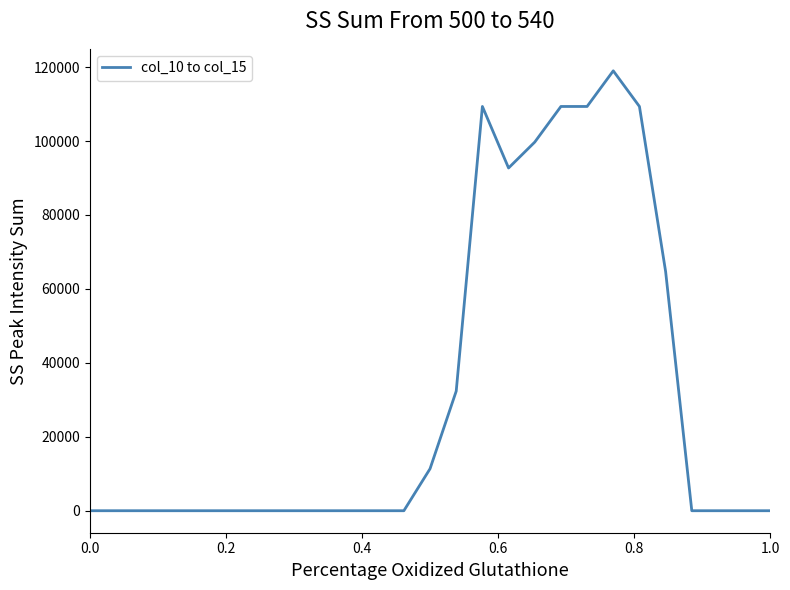

What is the difference between the maximum and minimum values?

119000.0